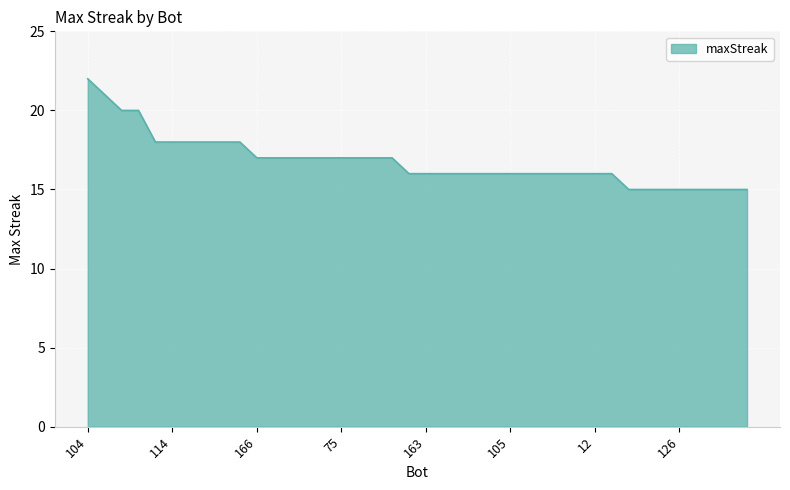

What is the smallest value displayed?

15